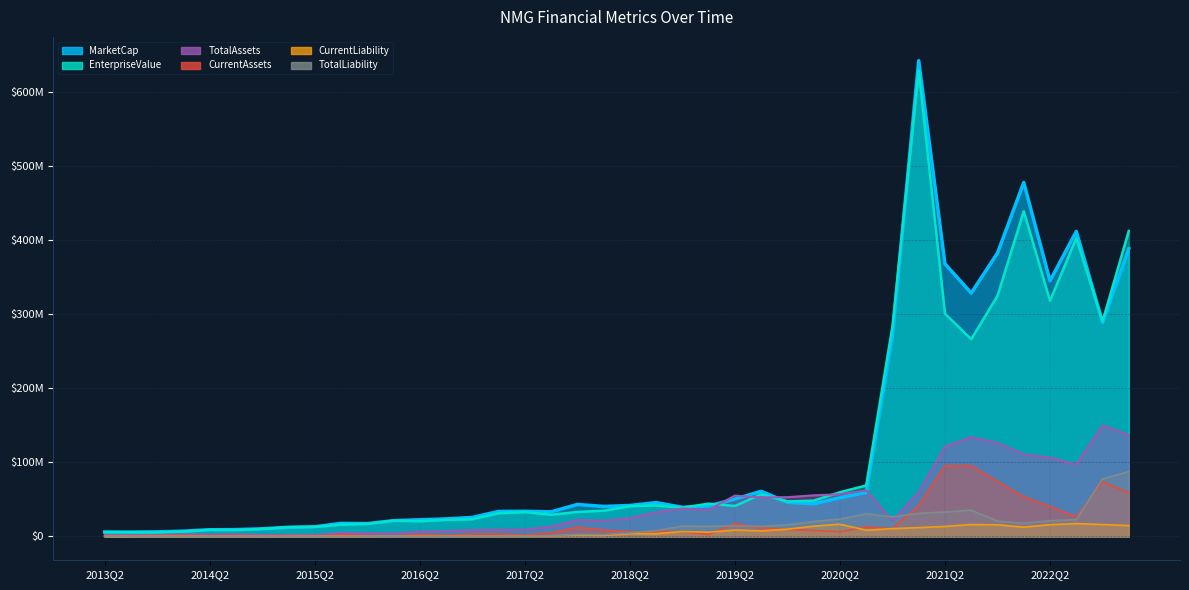

What is the label of the 13th point from the right?

2020Q1